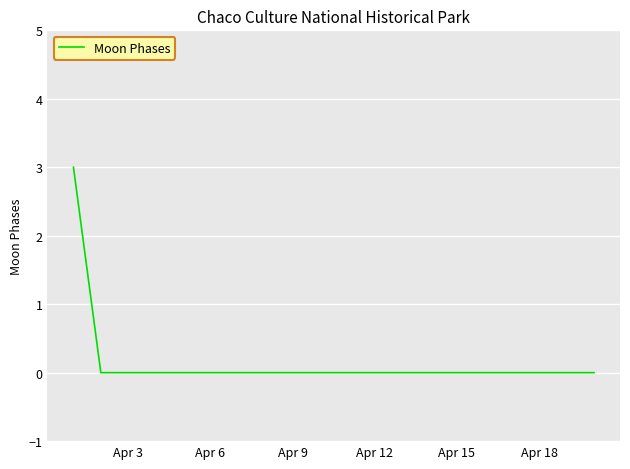

What is the maximum value shown in the chart?

3